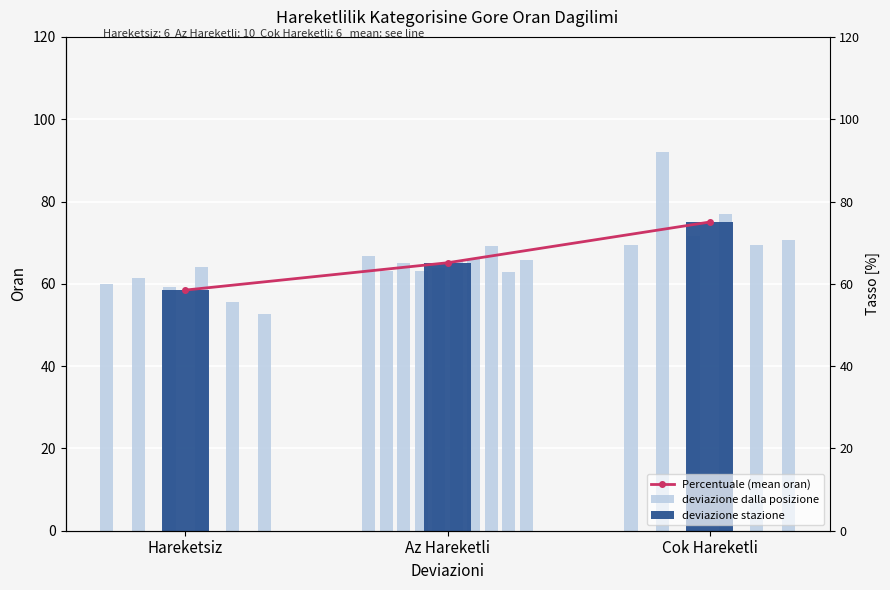

Reading right to left, what are all the values shown in this chart?

Cok Hareketli=75.0	Az Hareketli=65.1	Hareketsiz=58.5